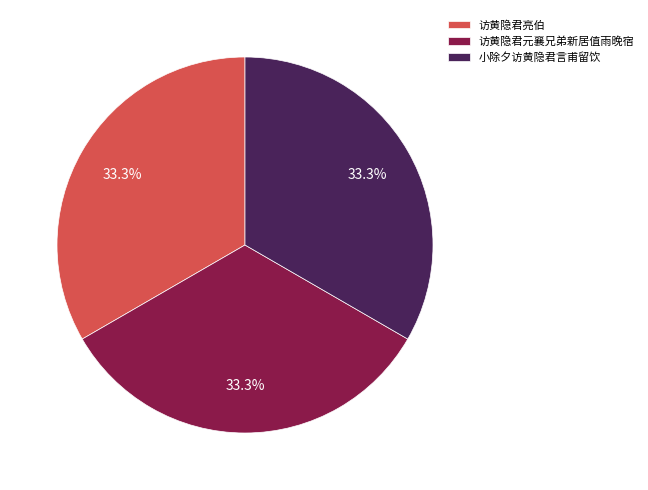

Is there any slice that represents more than half of the pie?

No